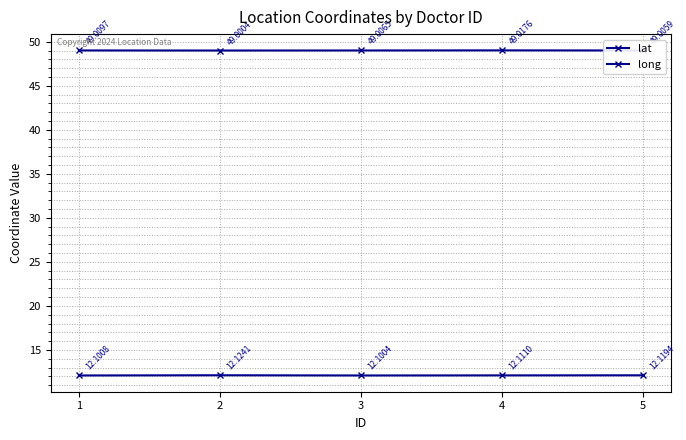

Does the chart have visible grid lines?

Yes